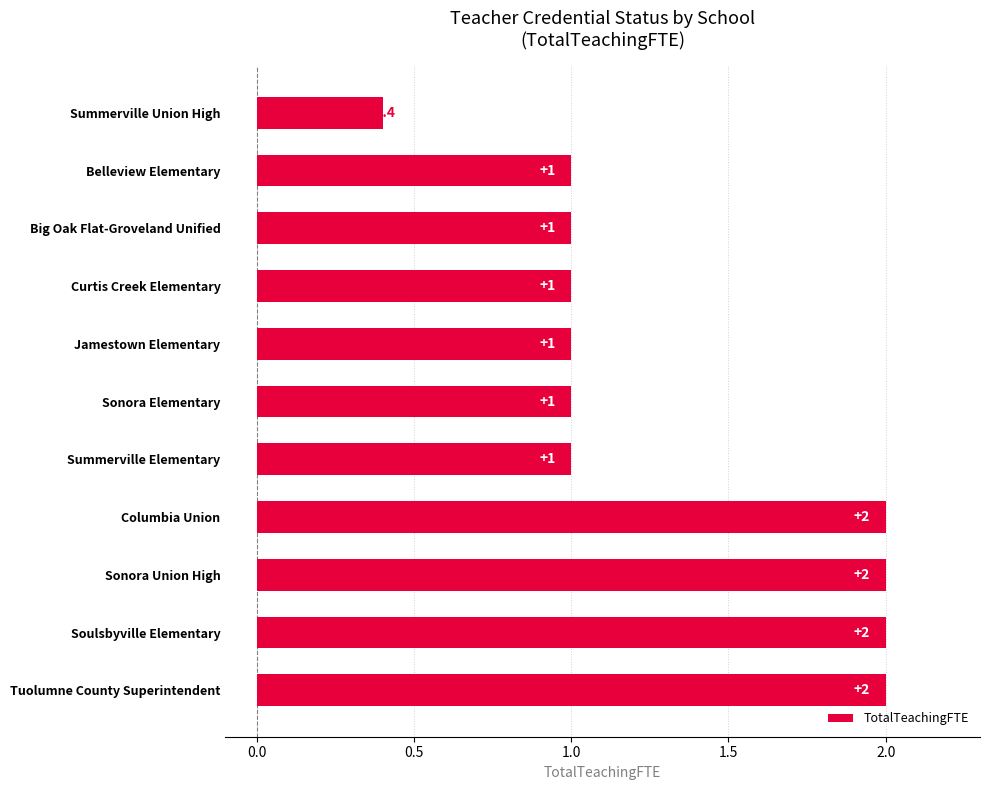

What is the approximate value at Big Oak Flat-Groveland Unified?

1.0